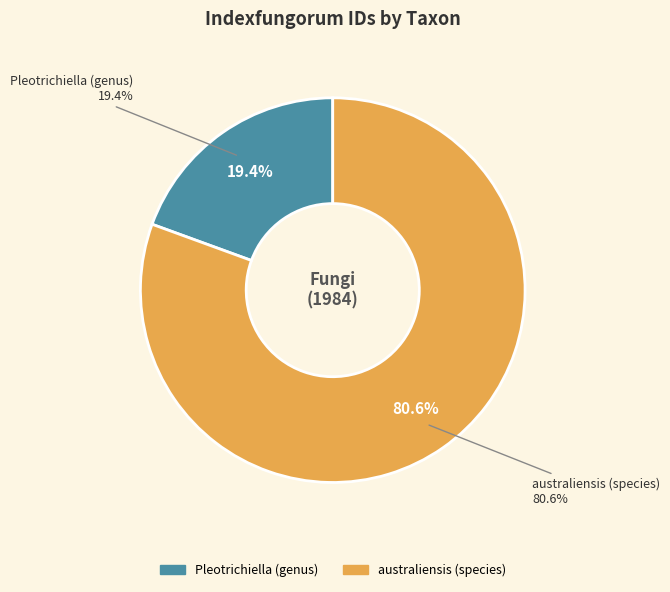

Is the sum of australiensis (species) and Pleotrichiella (genus) greater than half?

Yes